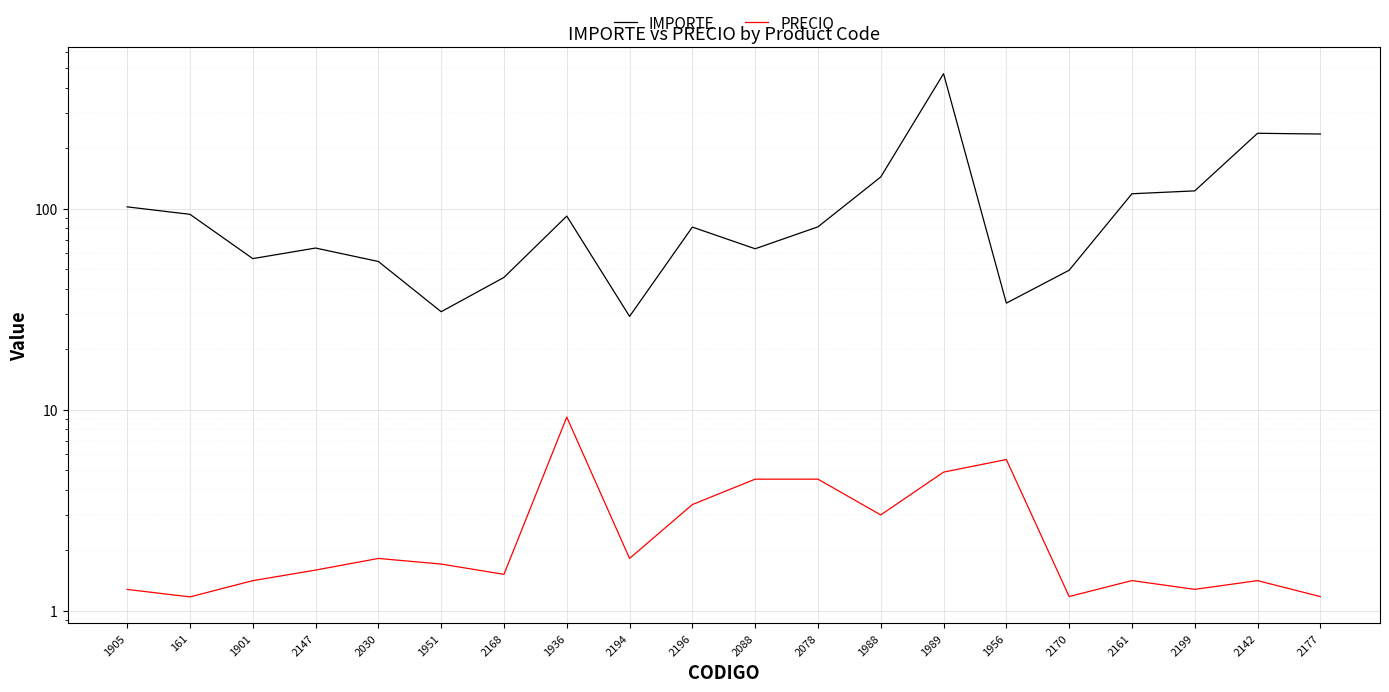

What is the value of the PRECIO point at the 10th from the left?

3.4